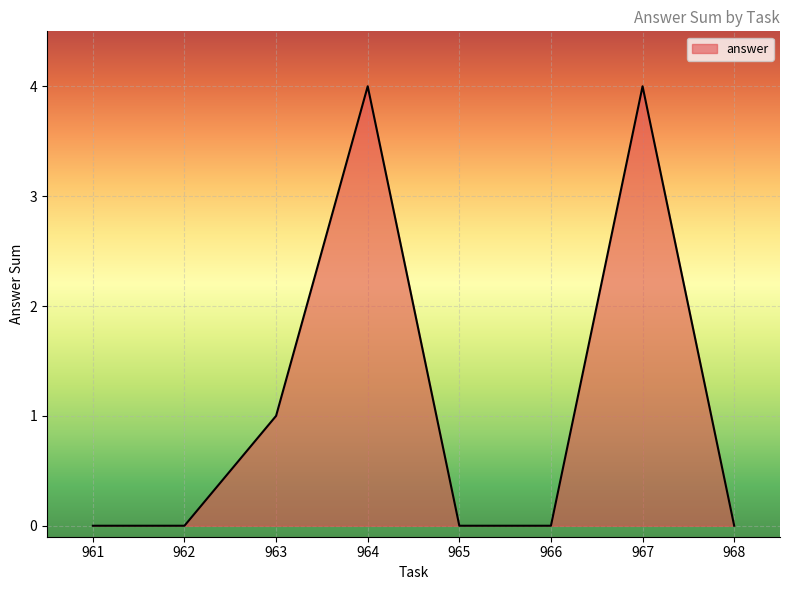

What is the sum of all values?

9